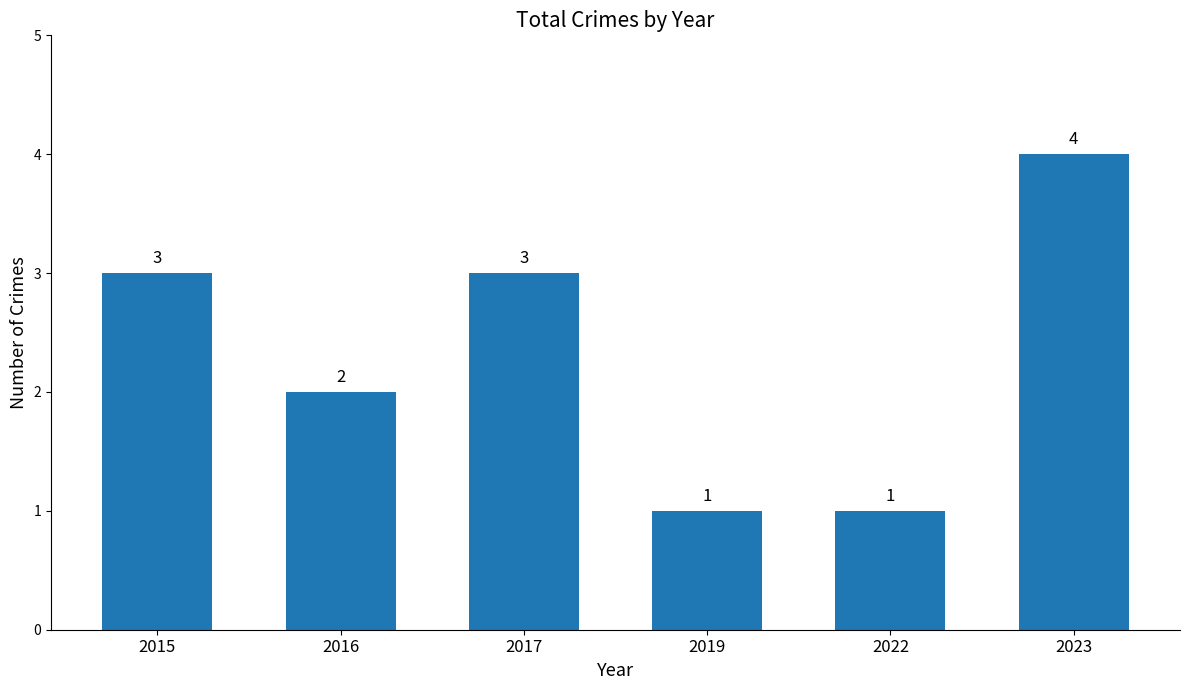

At which category does the chart reach its peak across all series?

2023